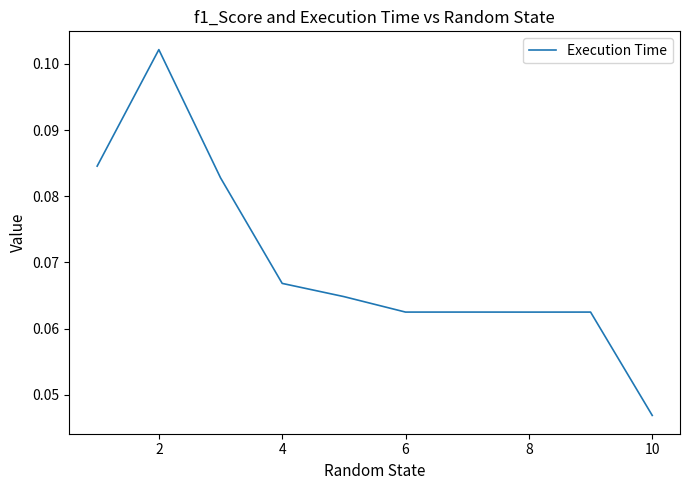

Which label corresponds to the smallest value in the chart?

10